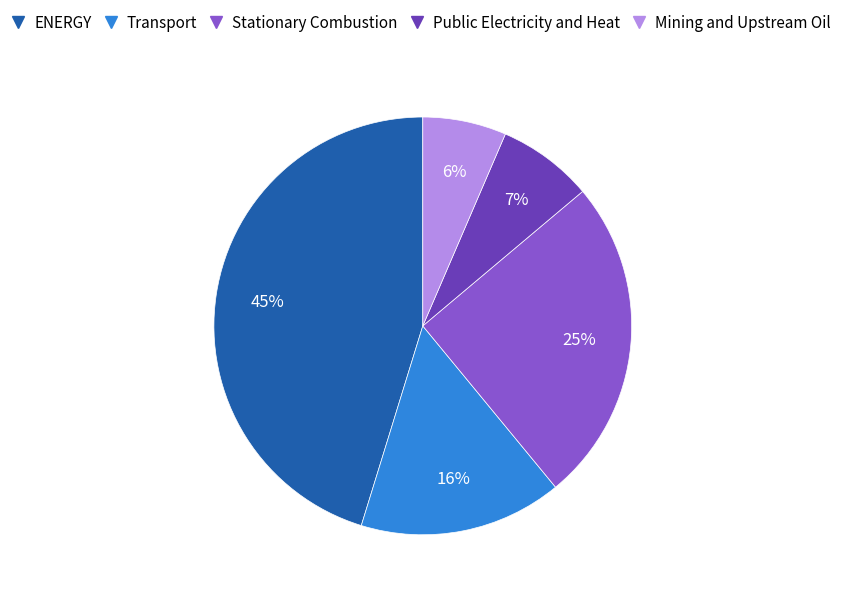

Is the sum of Stationary Combustion and Transport greater than half?

No